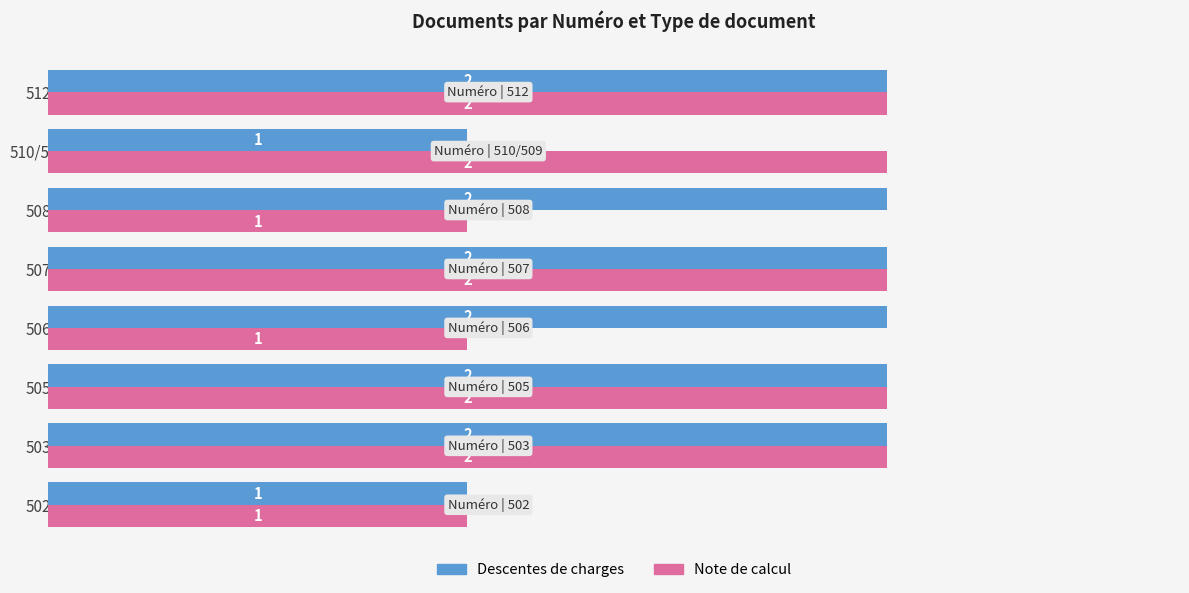

Rank the series by their average value, from lowest to highest.

Note de calcul, Descentes de charges